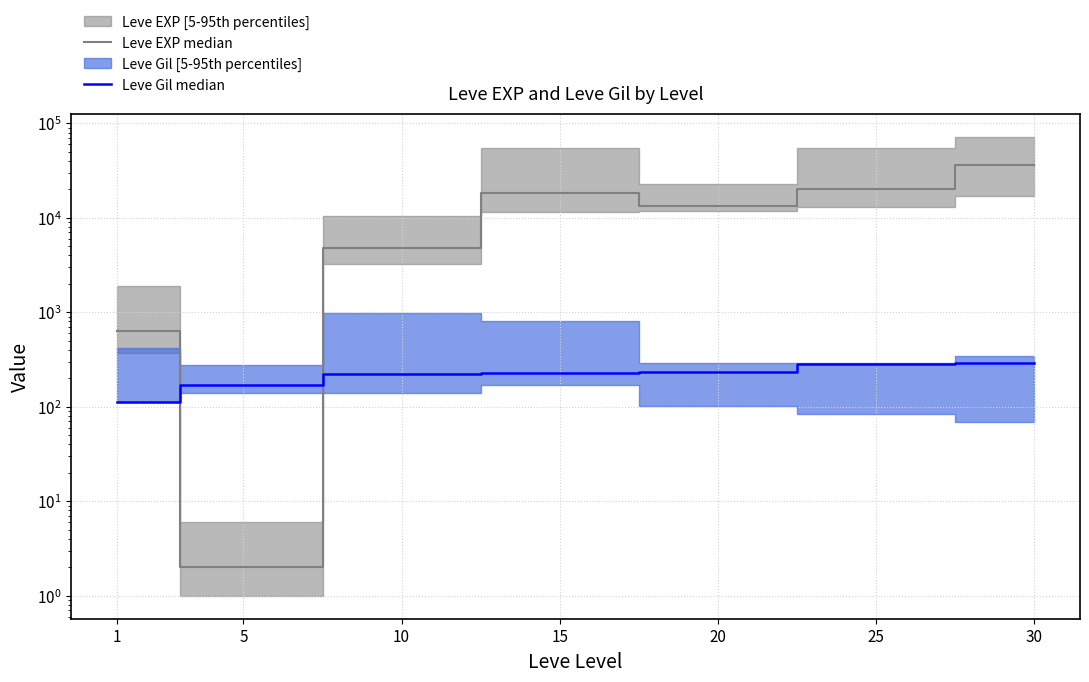

What is the lowest value of the Leve Gil median series?

112